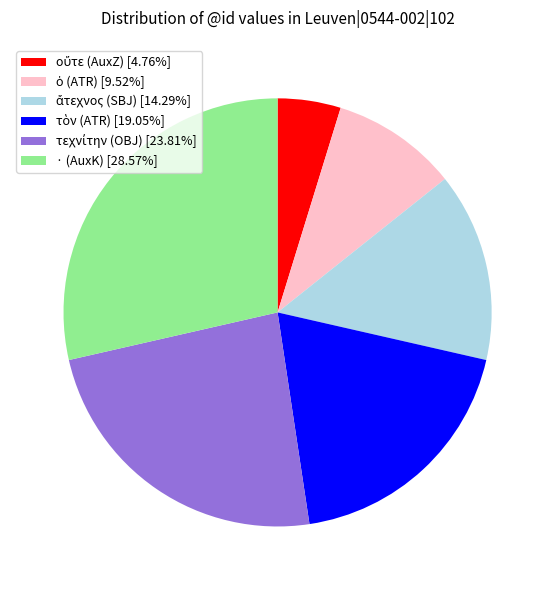

How many slices are in this pie chart?

6